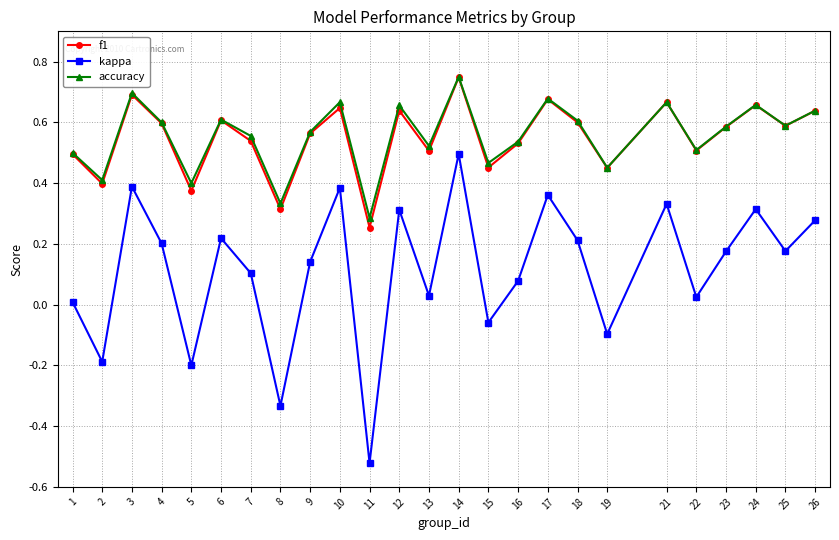

Which series changed the most between 2 and 17?

kappa